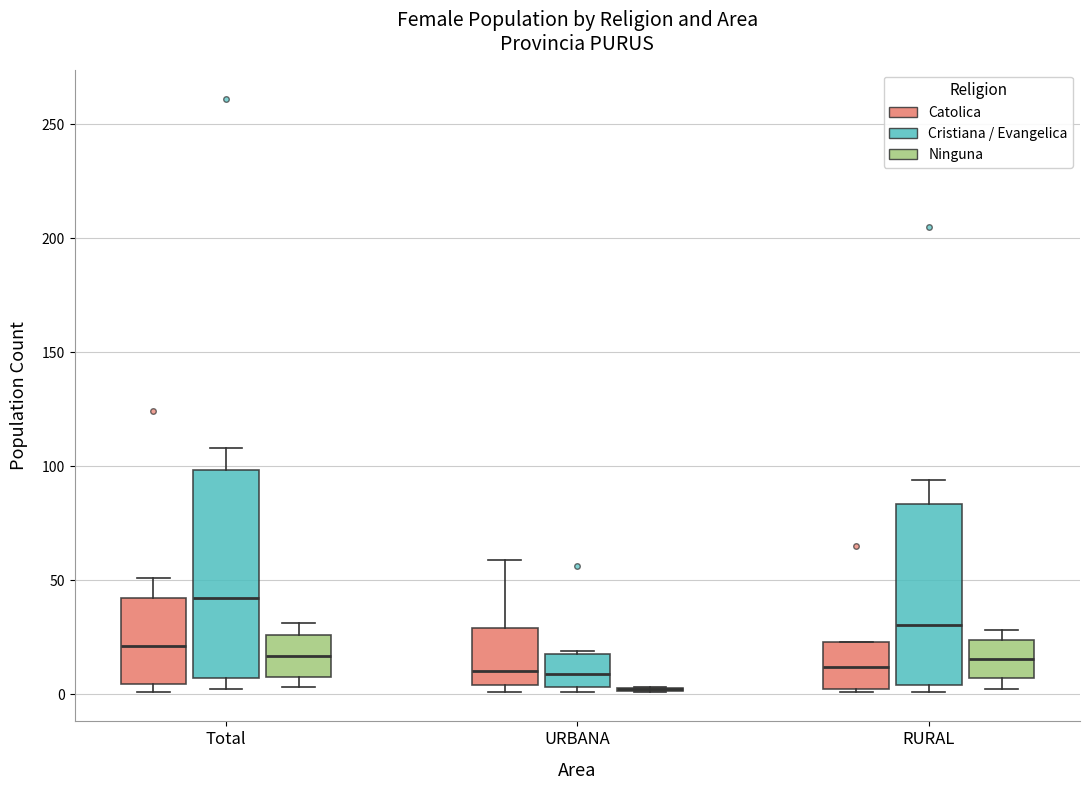

Reading left to right, transcribe this box plot: for each box, give where its median line is, the range the box spans, and where its two whiskers end, as read against the y-axis. The values are not printed on the chart, so give them approximately, as read against the axis.

Total (Catolica): median 20, box 5 to 40, whiskers 0 to 50
Total (Cristiana / Evangelica): median 40, box 5 to 100, whiskers 0 to 110
Total (Ninguna): median 15, box 10 to 25, whiskers 5 to 30
URBANA (Catolica): median 10, box 5 to 30, whiskers 0 to 60
URBANA (Cristiana / Evangelica): median 10, box 5 to 20, whiskers 0 to 20
URBANA (Ninguna): box collapsed to a line at 0, whiskers 0 to 5
RURAL (Catolica): median 10, box 0 to 25, whiskers 0 to 25
RURAL (Cristiana / Evangelica): median 30, box 5 to 85, whiskers 0 to 95
RURAL (Ninguna): median 15, box 5 to 25, whiskers 0 to 30